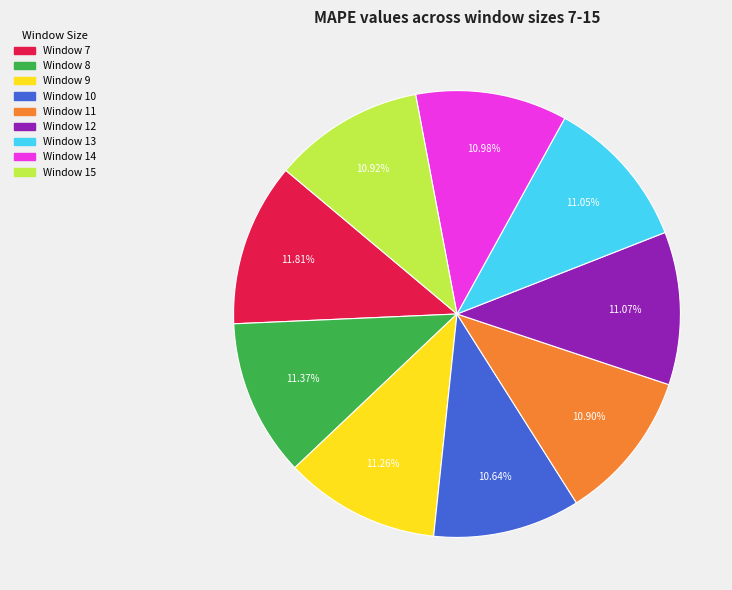

Is there any slice that represents more than half of the pie?

No